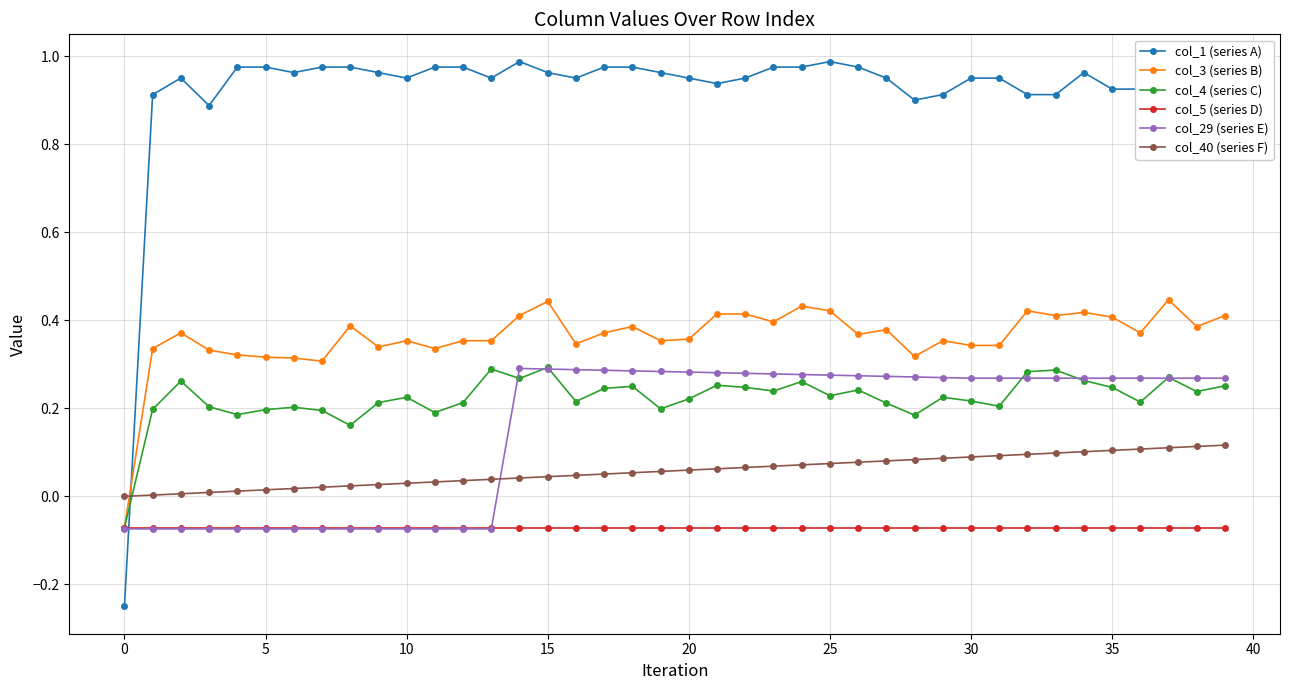

Which series has the largest total across all categories?

col_1 (series A)